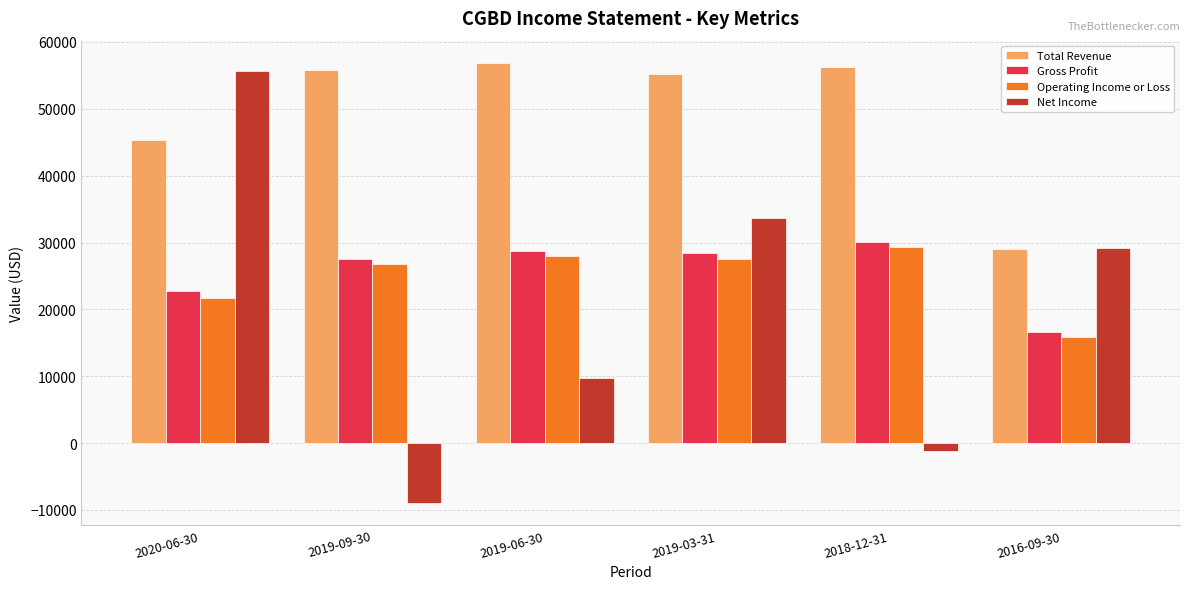

What is the value of the Operating Income or Loss bar at the 1st from the left?

21700